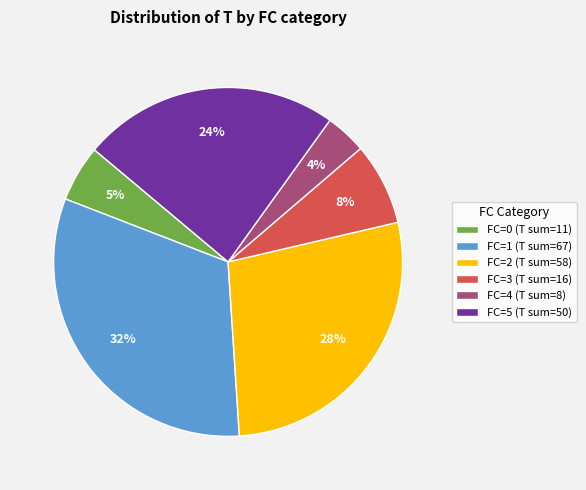

Which has a higher value, FC=4 (T sum=8) or FC=3 (T sum=16)?

FC=3 (T sum=16)